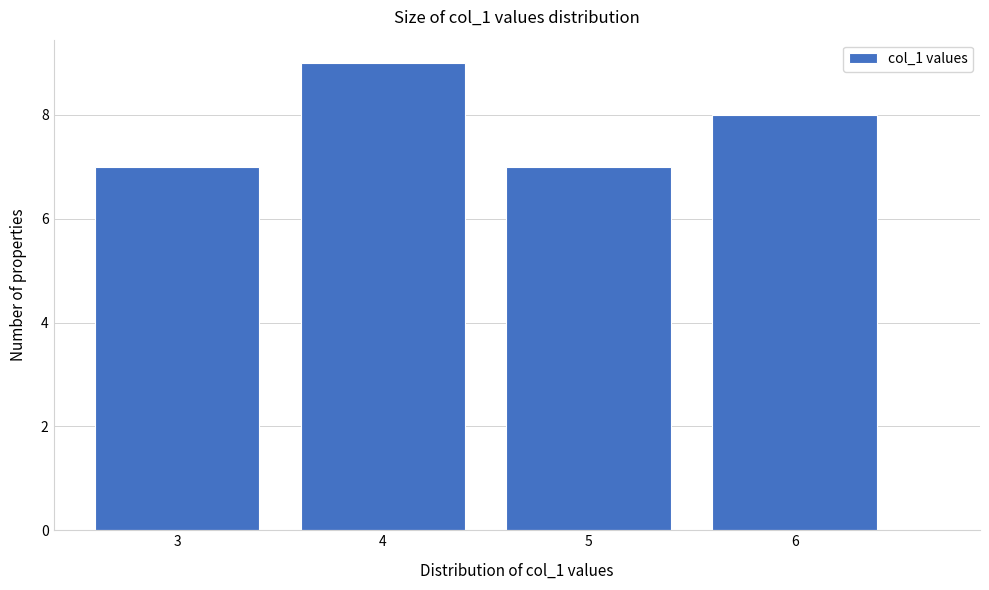

What is the height of the bar covering 2.5 to 3.5 on the x-axis? The values are not printed on the chart, so give them approximately, as read against the axis.

7